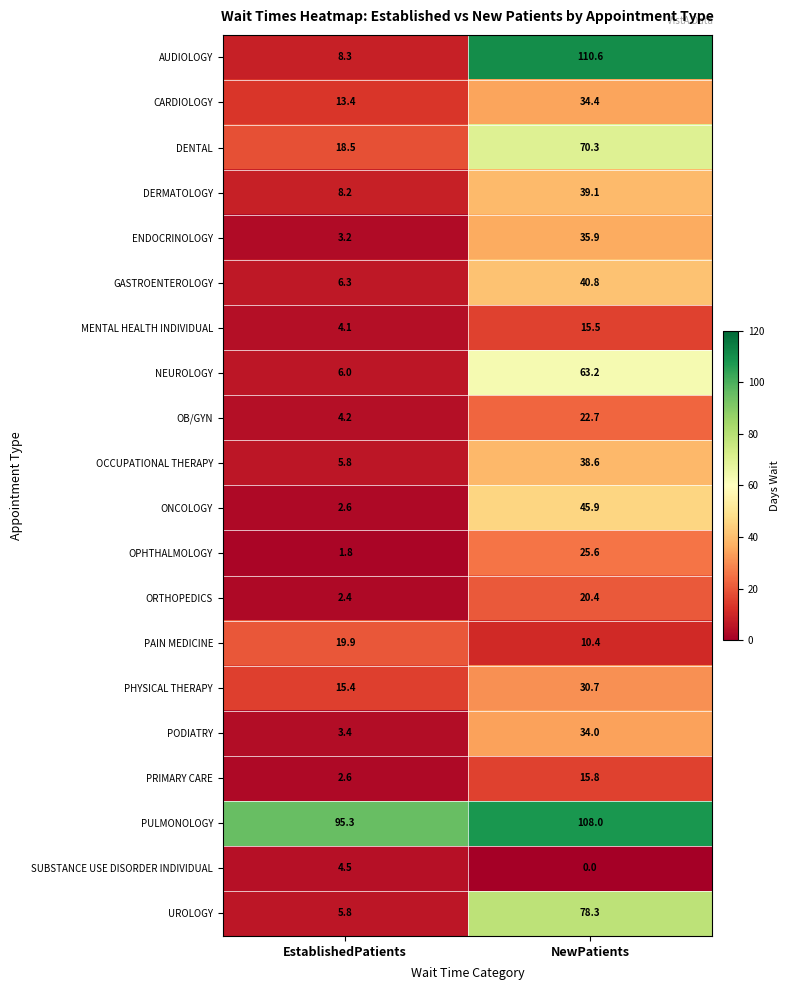

True or false: OB/GYN has a value of 0.9 at EstablishedPatients.

False